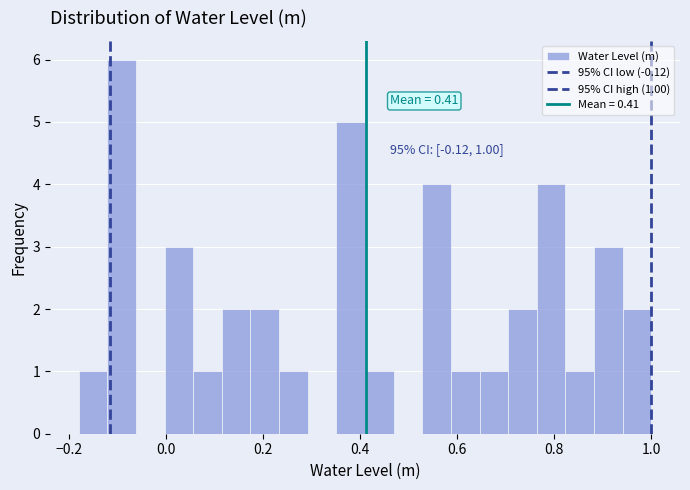

Around what value on the x-axis is the tallest bar? Give the approximate position of its centre, as read against the axis.

-0.10